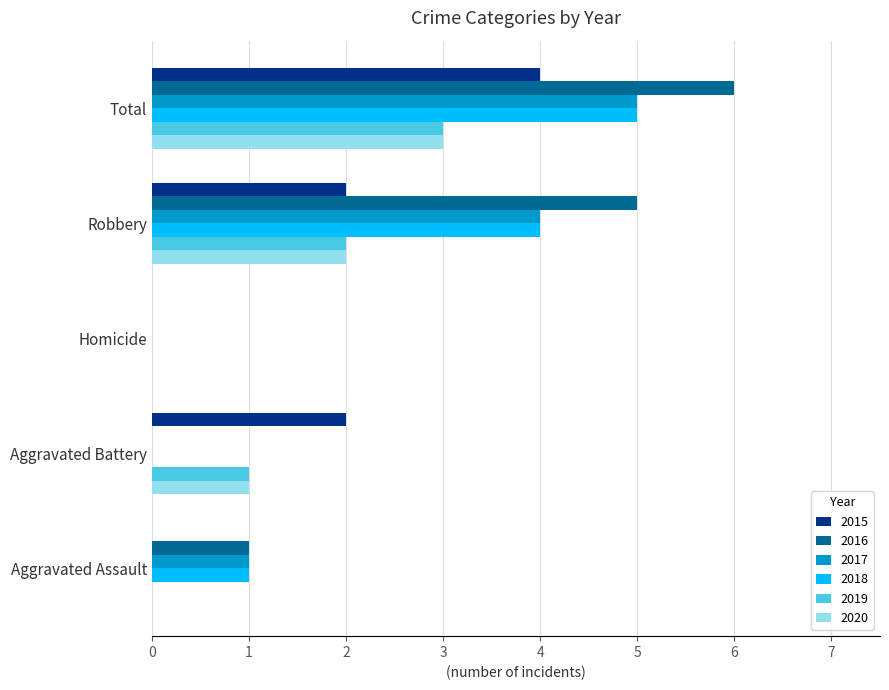

Is the value of 2018 at Robbery greater than the value of 2016 at Robbery?

No